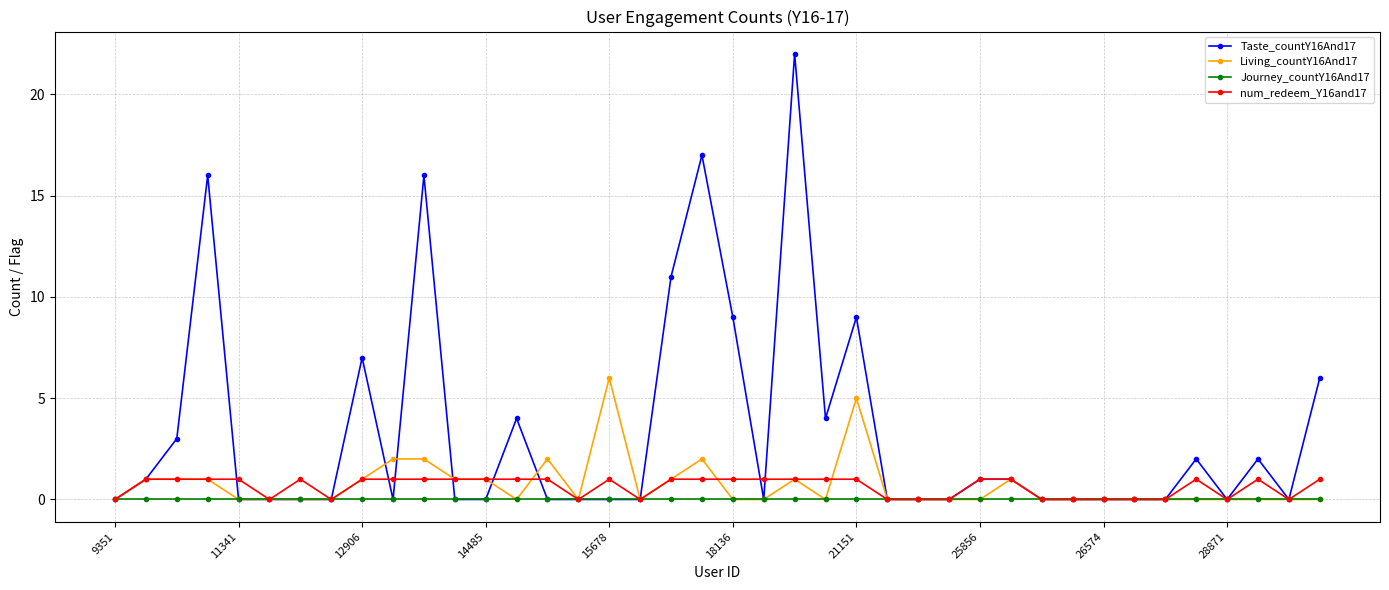

How many lines are shown in the chart?

4